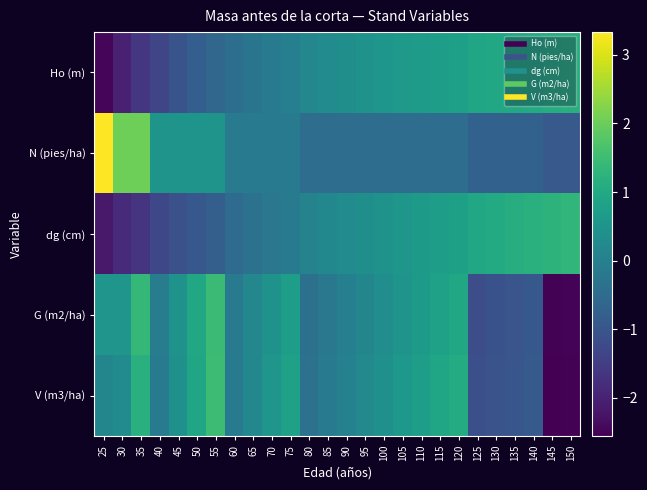

List the series in order of their peak value, lowest first.

Ho (m), dg (cm), G (m2/ha), V (m3/ha), N (pies/ha)